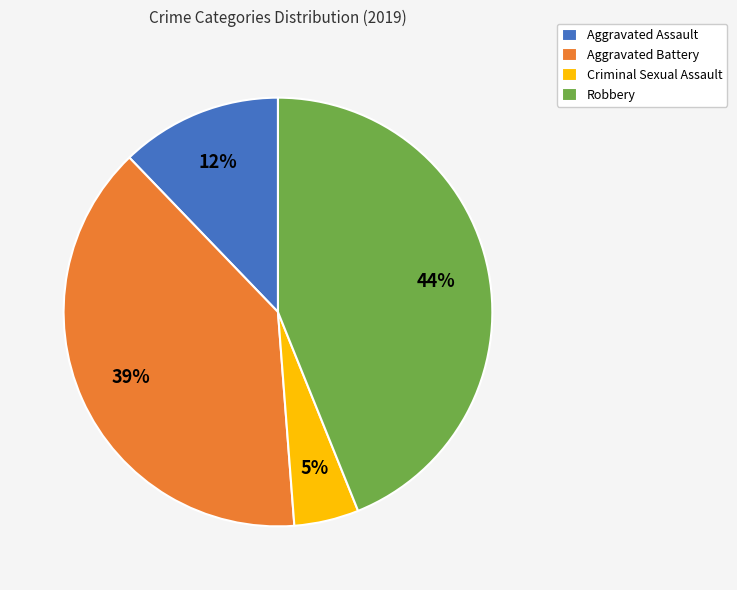

To the nearest percent, what is the combined percentage of Aggravated Assault and Aggravated Battery?

51%